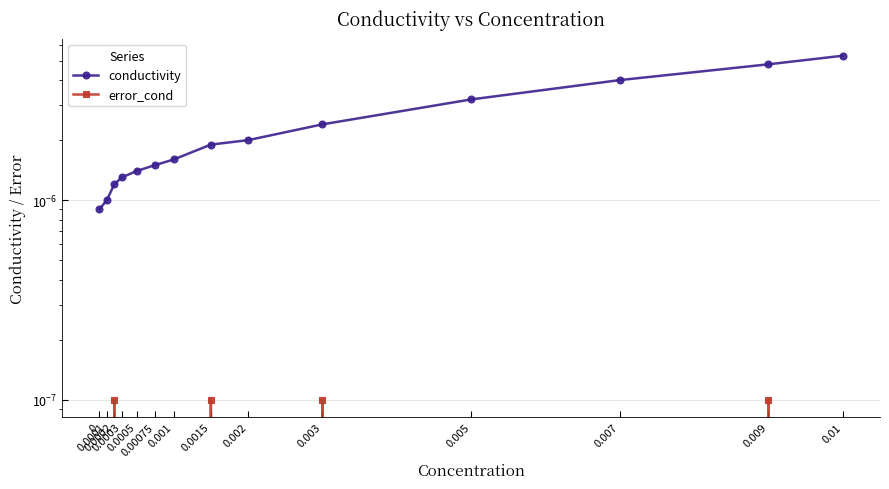

True or false: error_cond and conductivity cross at least once.

False